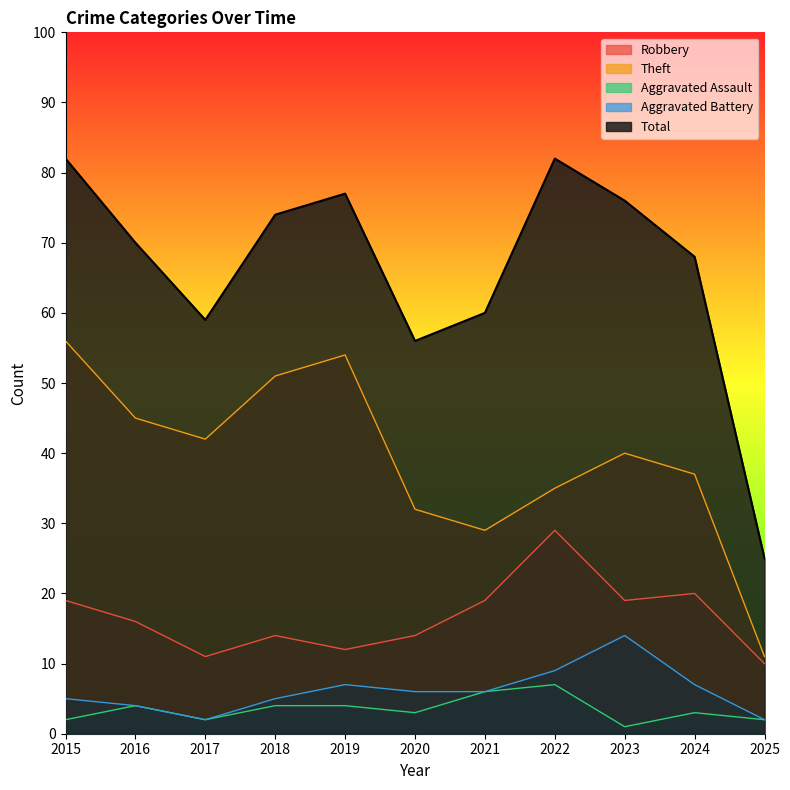

Reading left to right, extract all data points from this chart.

Robbery: 19	16	11	14	12	14	19	29	19	20	10
Theft: 56	45	42	51	54	32	29	35	40	37	11
Aggravated Assault: 2	4	2	4	4	3	6	7	1	3	2
Aggravated Battery: 5	4	2	5	7	6	6	9	14	7	2
Total: 82	70	59	74	77	56	60	82	76	68	25